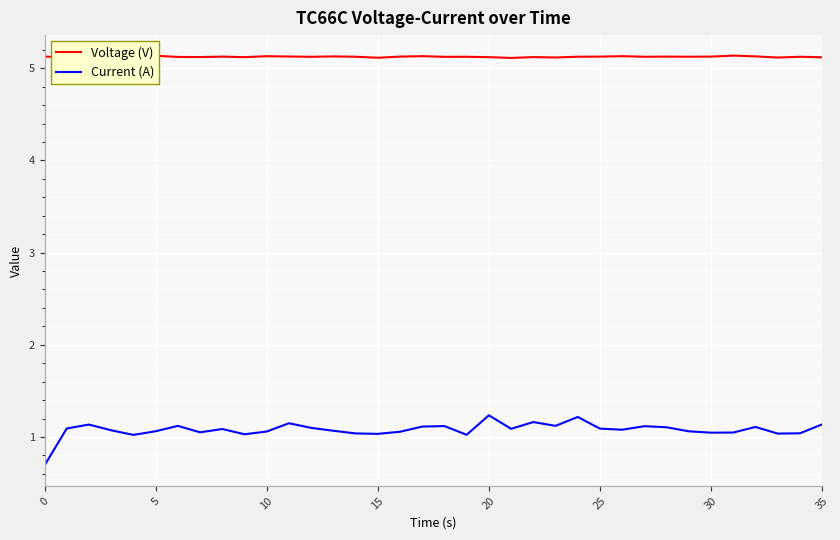

What is the lowest value of the Current (A) series?

0.7